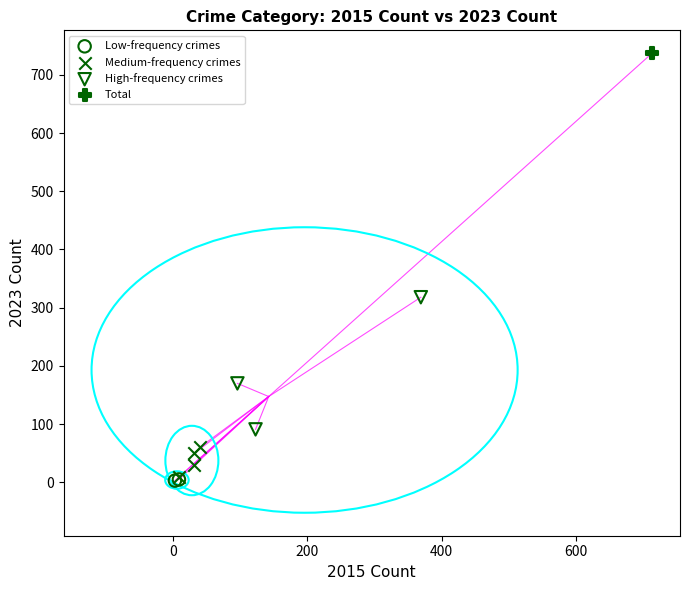

What are all the series names shown in the legend?

Low-frequency crimes, Medium-frequency crimes, High-frequency crimes, Total